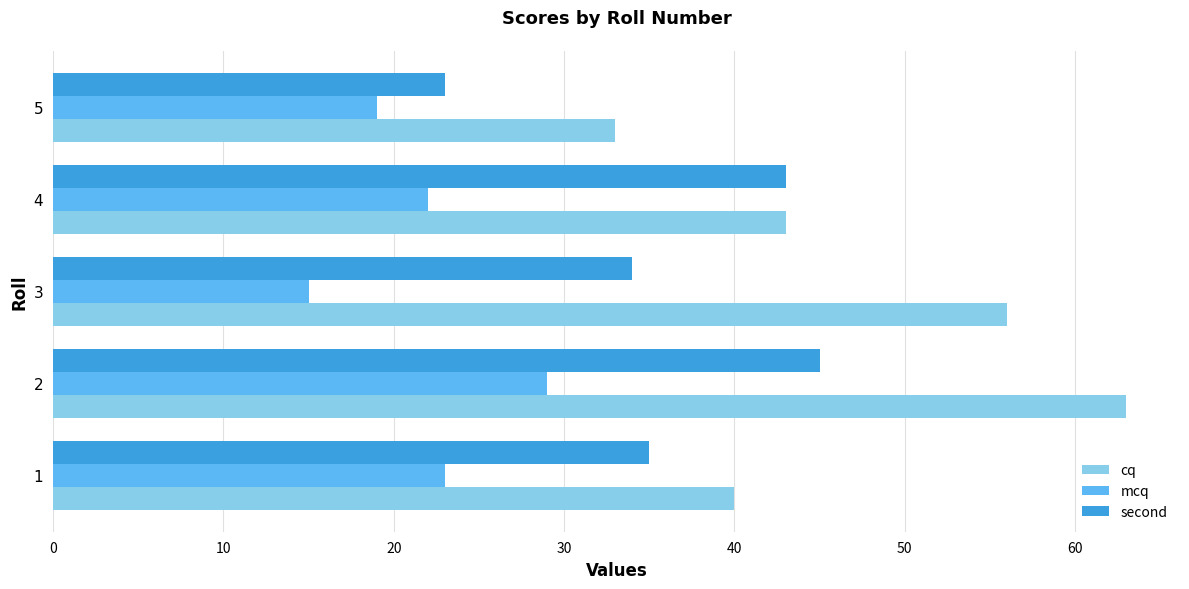

Rank the categories by cq value from highest to lowest.

2, 3, 4, 1, 5